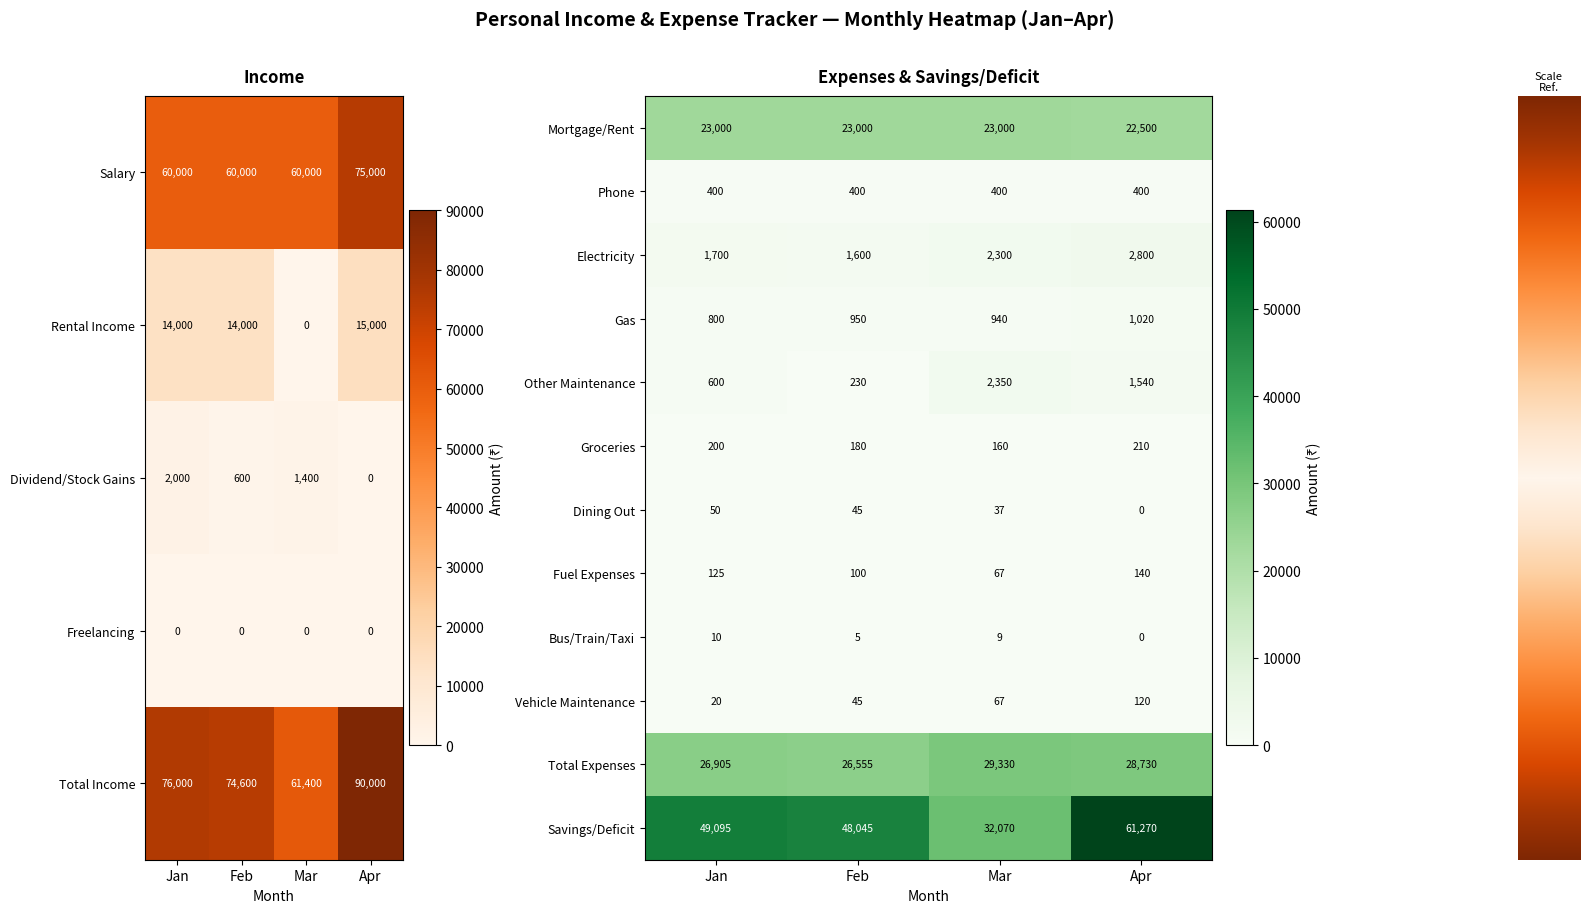

At which category is the sum across all series the highest?

Apr